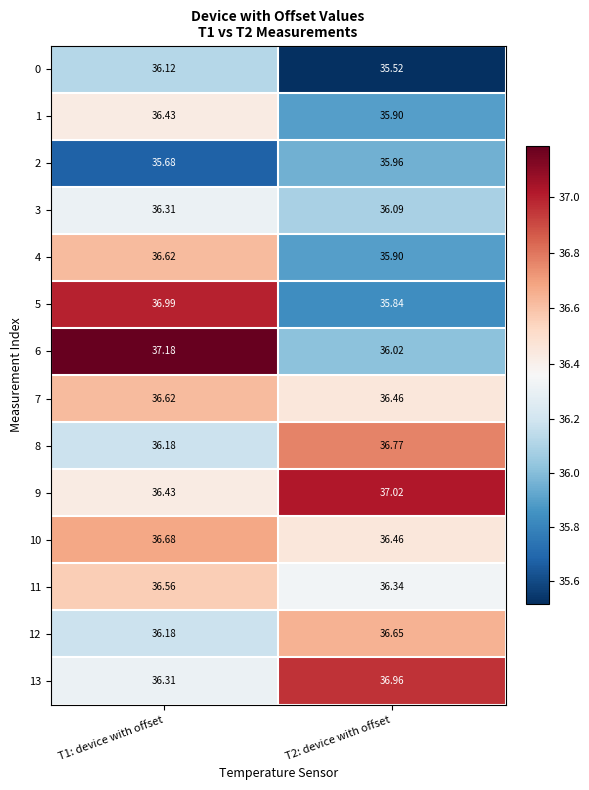

Is the value of 9 at T2: device with offset greater than the value of 1 at T2: device with offset?

Yes